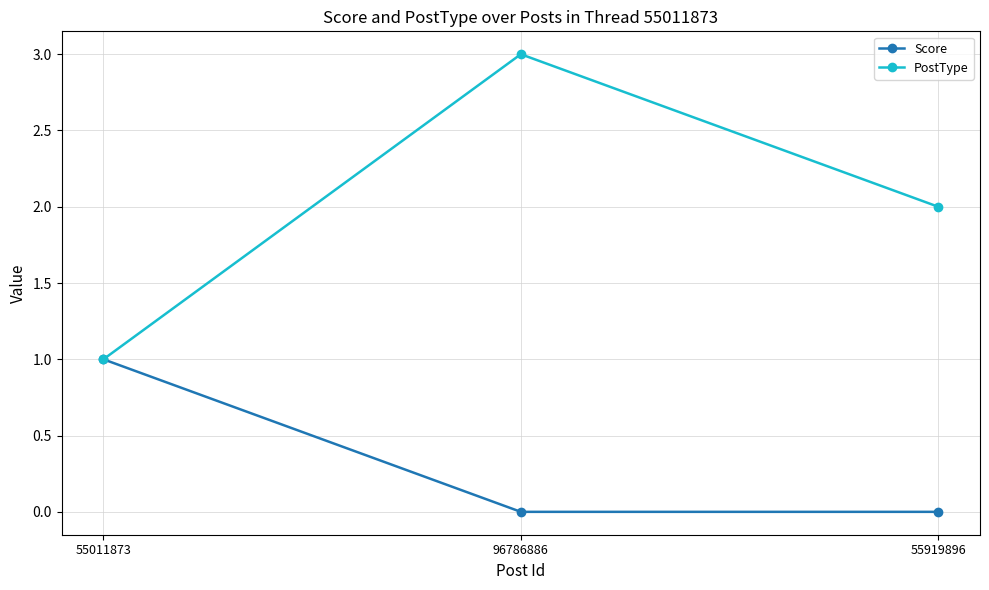

Reading left to right, transcribe all the data shown in this chart.

Score: 1	0	0
PostType: 1	3	2